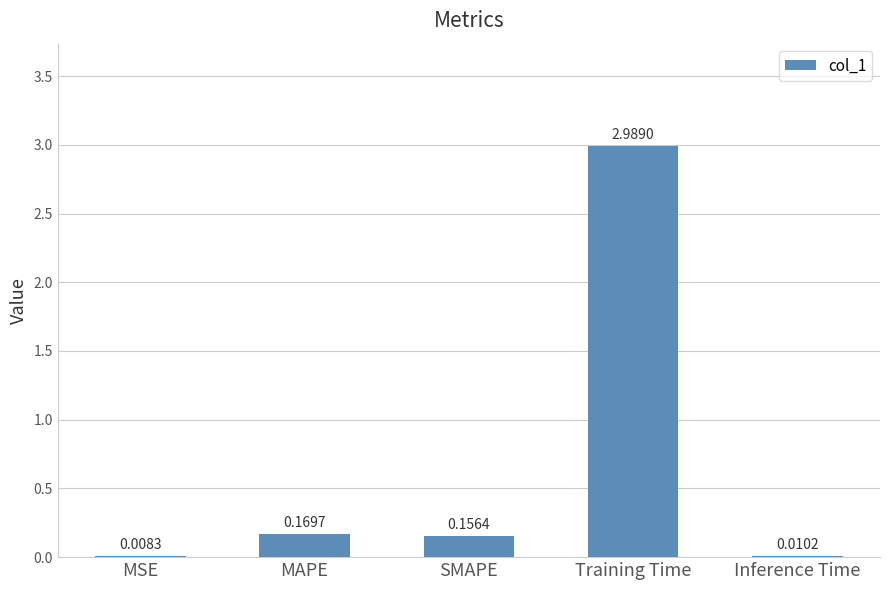

What is the sum of all values?

3.3